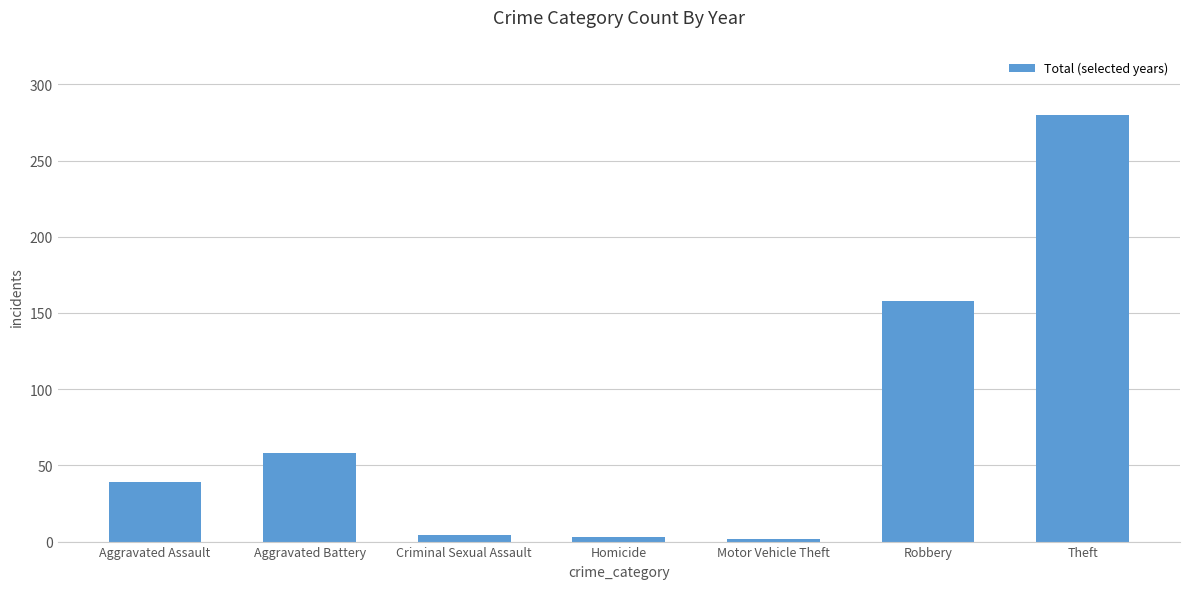

What is the sum of the values at Aggravated Battery and Motor Vehicle Theft?

60